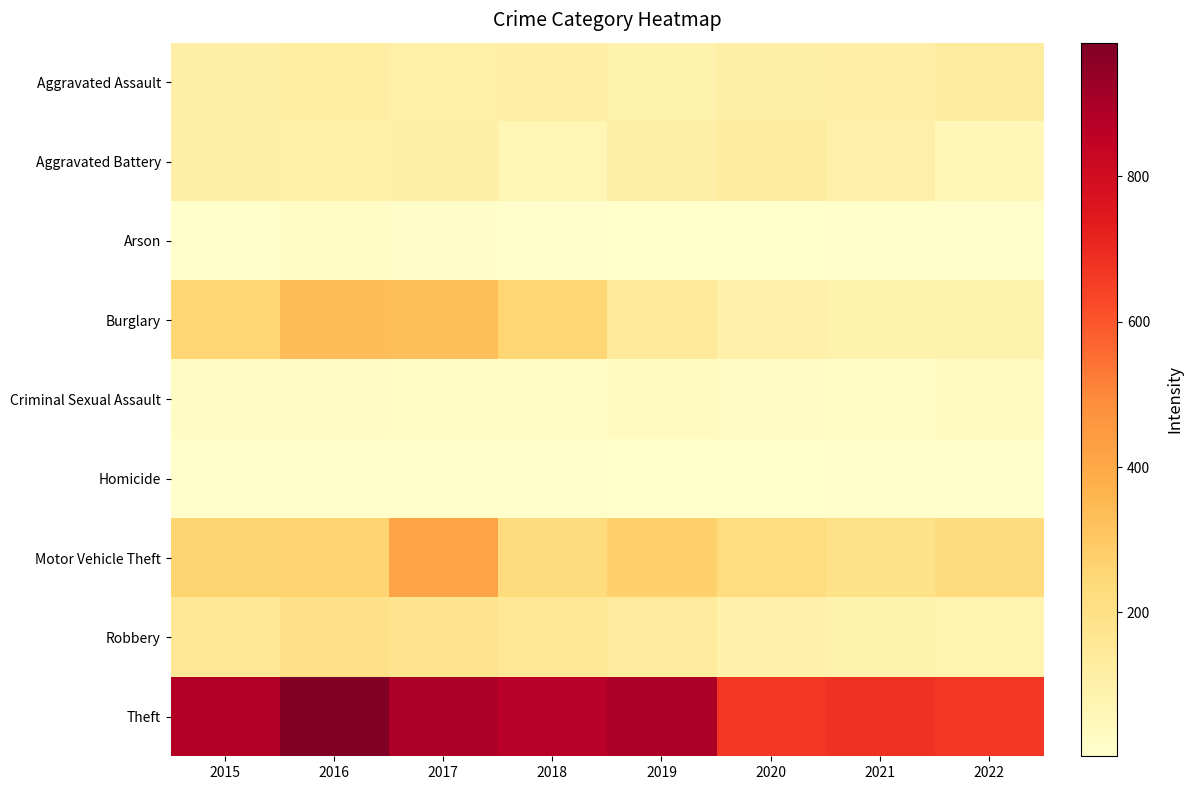

Reading right to left, what are all the values shown in this chart?

Aggravated Assault: 2022=132	2021=115	2020=113	2019=92	2018=115	2017=105	2016=118	2015=110
Aggravated Battery: 2022=60	2021=100	2020=126	2019=108	2018=67	2017=108	2016=102	2015=108
Arson: 2022=10	2021=6	2020=4	2019=5	2018=12	2017=14	2016=20	2015=13
Burglary: 2022=93	2021=90	2020=100	2019=143	2018=257	2017=329	2016=333	2015=254
Criminal Sexual Assault: 2022=33	2021=25	2020=27	2019=35	2018=21	2017=21	2016=30	2015=28
Homicide: 2022=9	2021=13	2020=2	2019=5	2018=10	2017=8	2016=7	2015=9
Motor Vehicle Theft: 2022=230	2021=193	2020=222	2019=273	2018=231	2017=411	2016=265	2015=261
Robbery: 2022=84	2021=91	2020=97	2019=135	2018=155	2017=178	2016=194	2015=154
Theft: 2022=666	2021=678	2020=666	2019=891	2018=868	2017=892	2016=984	2015=874